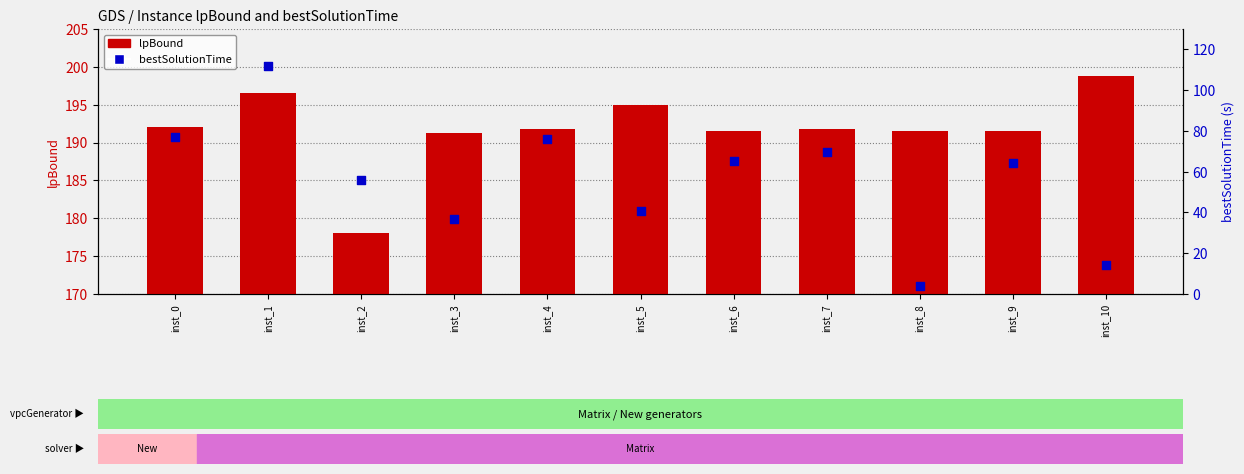

Is the value of lpBound at inst_0 greater than the value of bestSolutionTime at inst_2?

Yes